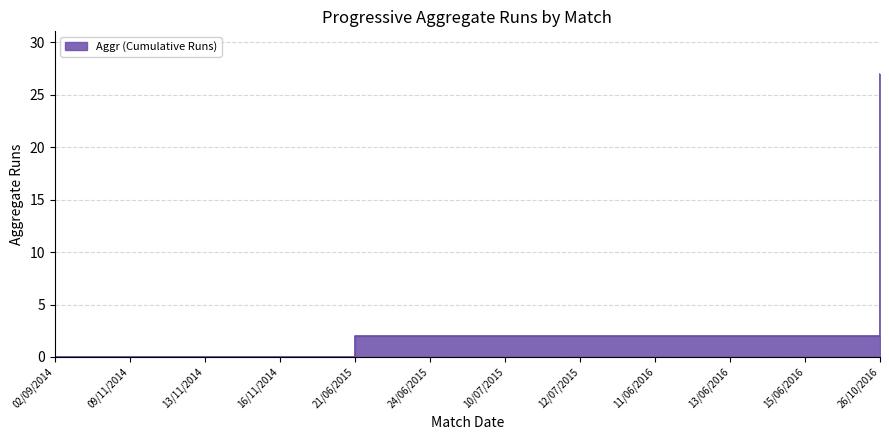

Rank the categories by value from highest to lowest.

26/10/2016, 21/06/2015, 24/06/2015, 10/07/2015, 12/07/2015, 11/06/2016, 13/06/2016, 15/06/2016, 02/09/2014, 09/11/2014, 13/11/2014, 16/11/2014